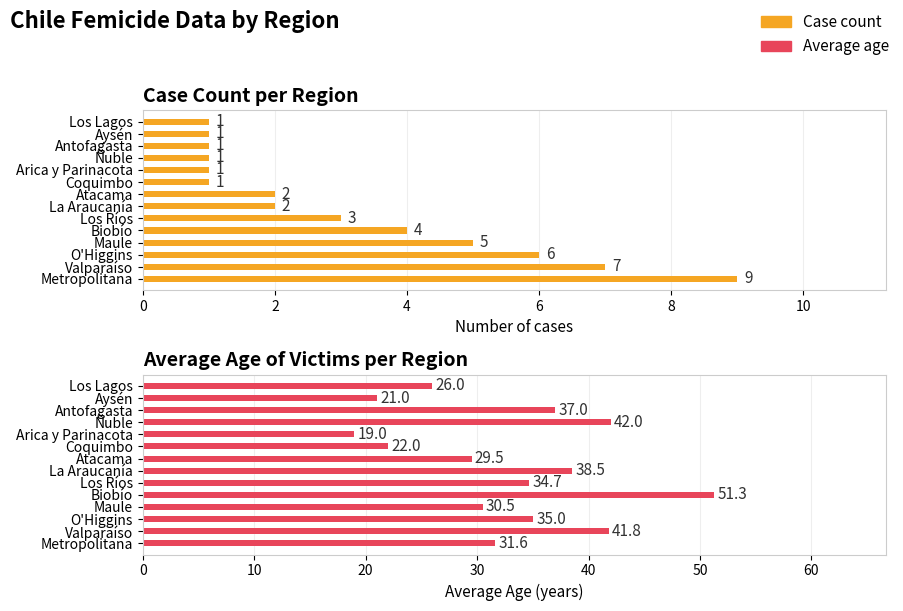

The value of Average age at Los Ríos is 17.7. True or false?

False